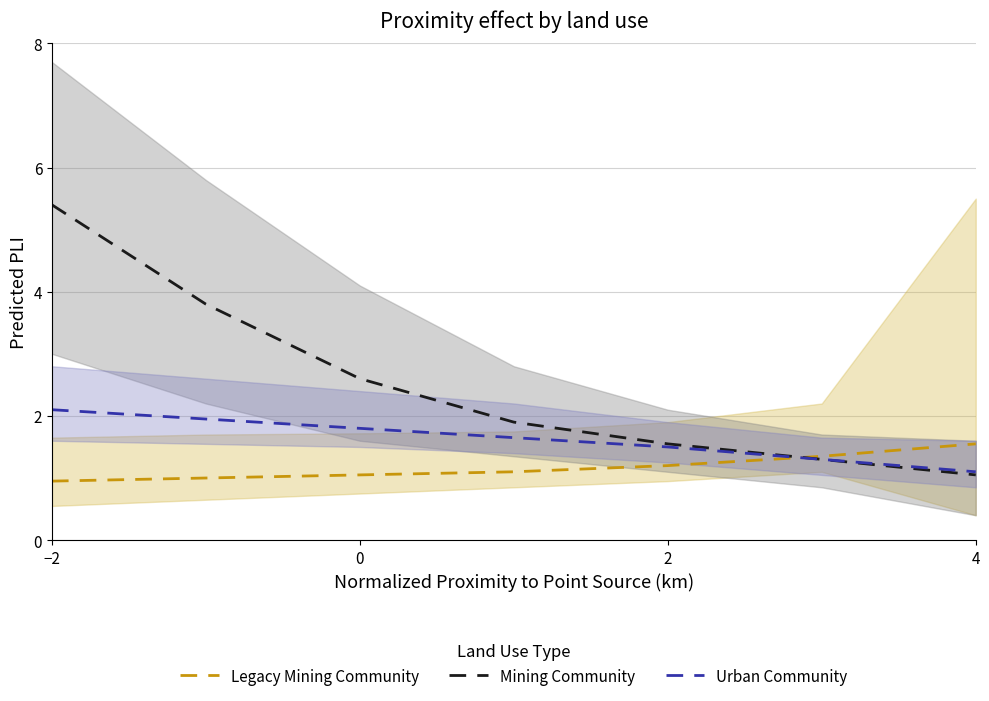

At which label does Legacy Mining Community reach its peak?

4